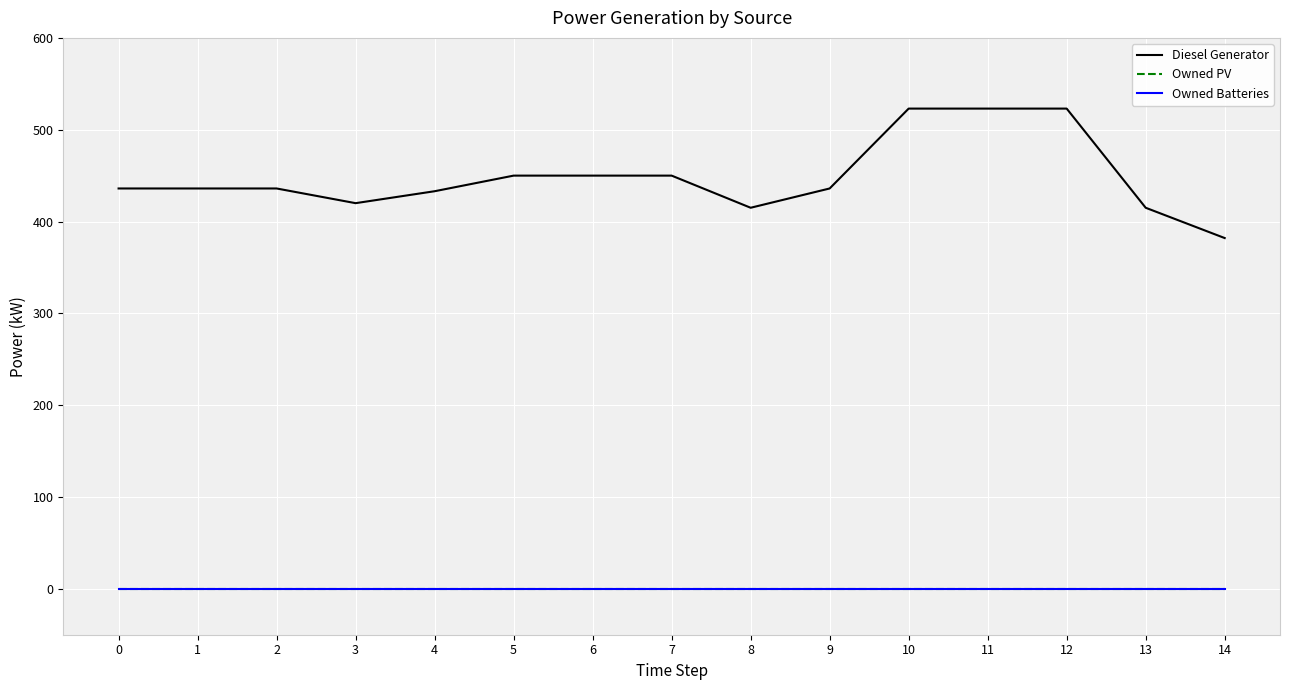

Does the chart display data point markers on the line(s)?

No